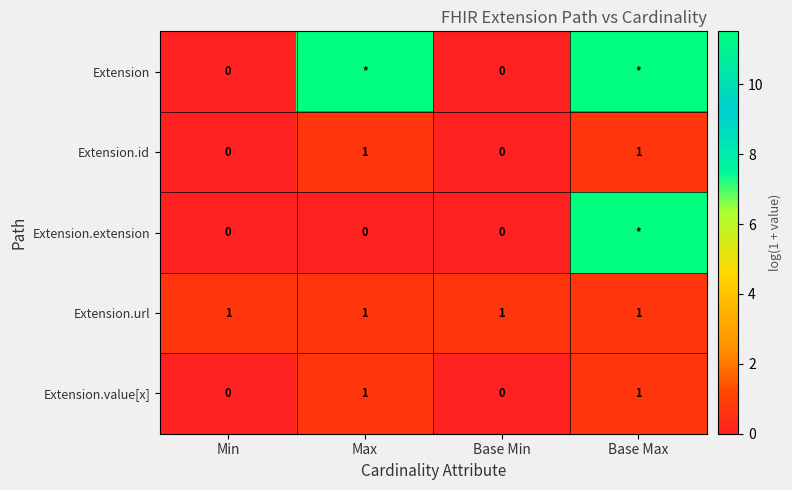

How many positive values does the Extension.value[x] series have?

2